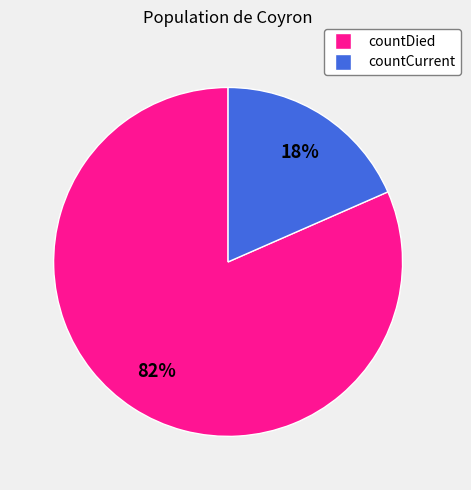

Is it true that countCurrent is 18% of the pie?

True